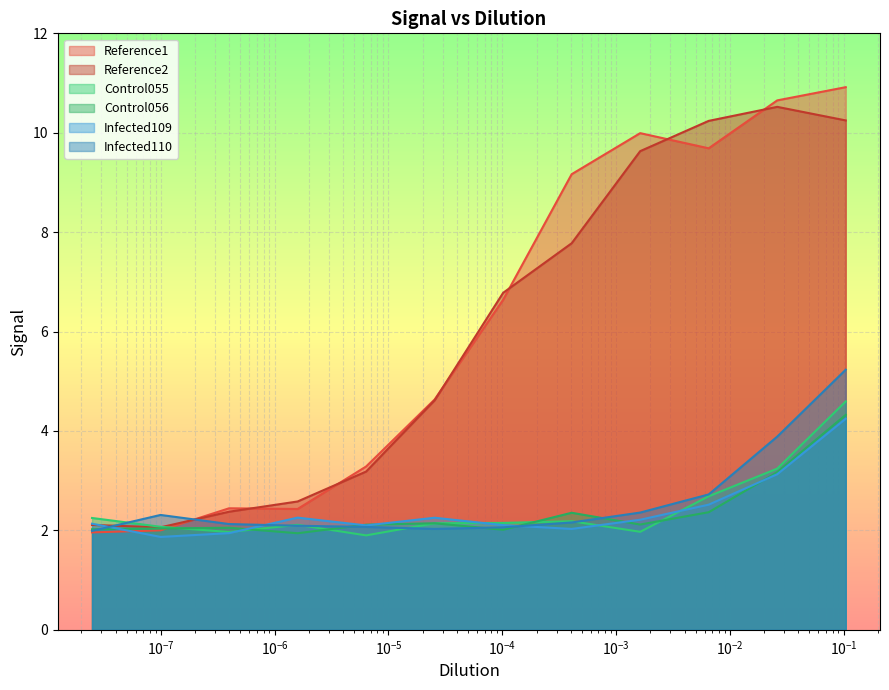

True or false: Control056 and Reference1 cross at least once.

True